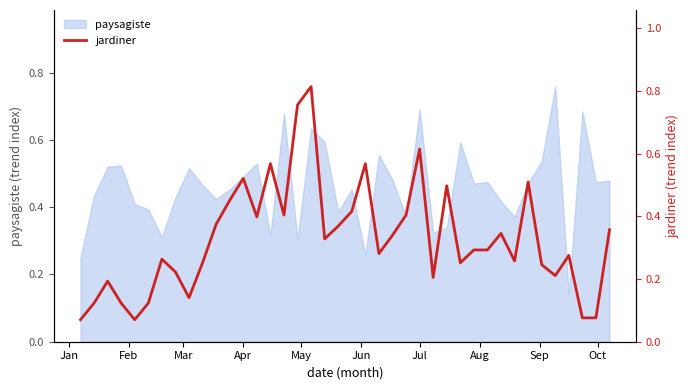

The value of paysagiste at Apr is 0.8. True or false?

False